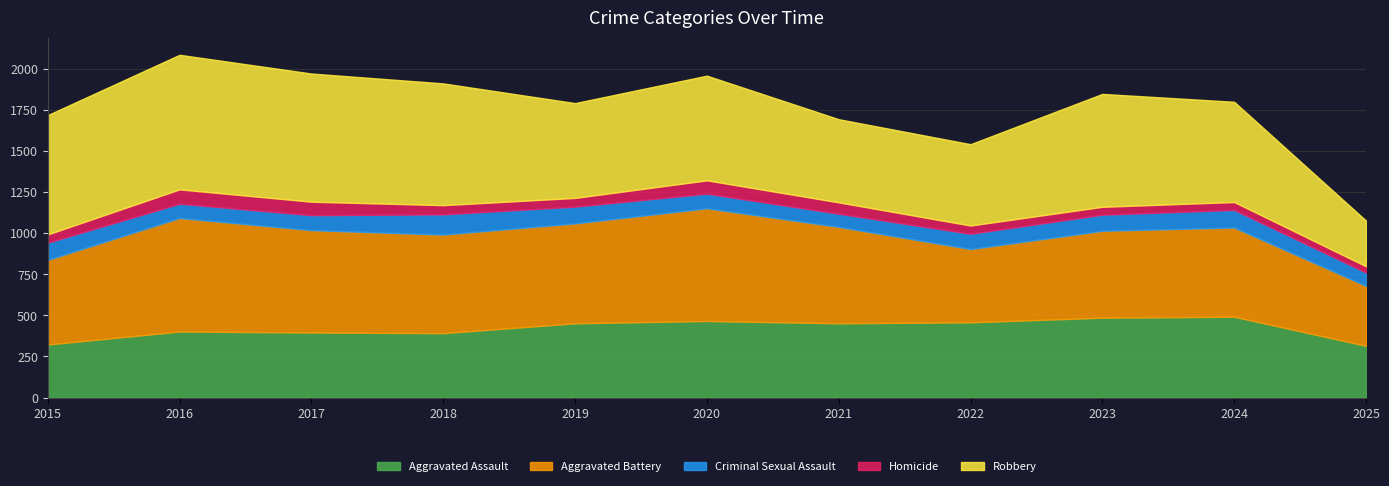

Is the value of Robbery at 2020 greater than the value of Criminal Sexual Assault at 2025?

Yes